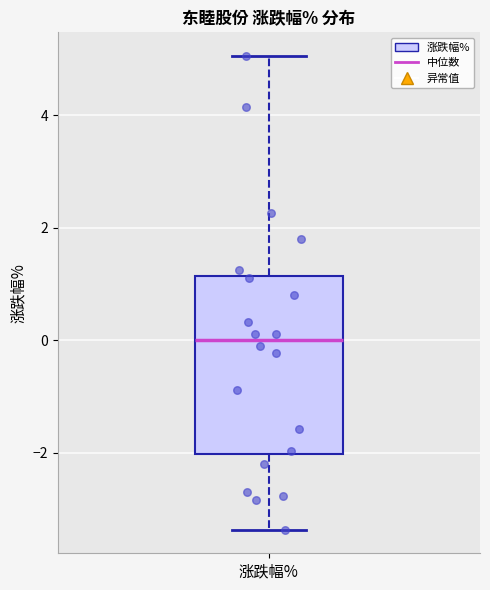

Read this box plot against the y-axis: the position of the median line, the range covered by the box, and the ends of both whiskers. The values are not printed on the chart, so give them approximately, as read against the axis.

median 0.0, box -2.0 to 1.2, whiskers -3.4 to 5.0